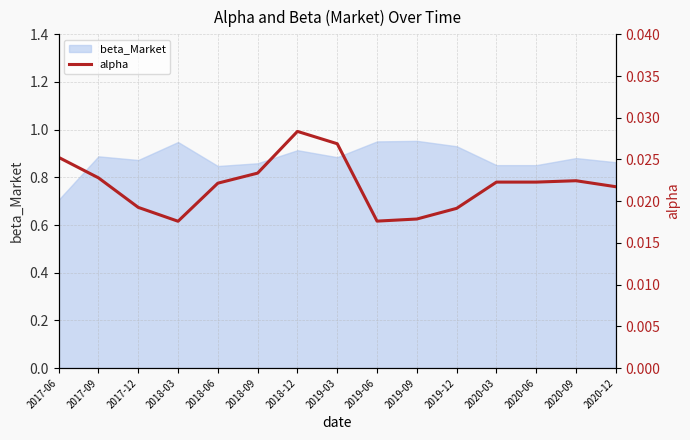

What position from the right is 2020-12?

1